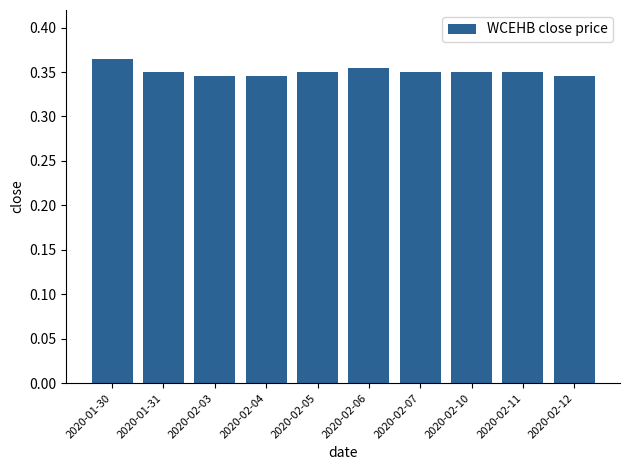

The value at 2020-02-12 is 0.2. True or false?

False